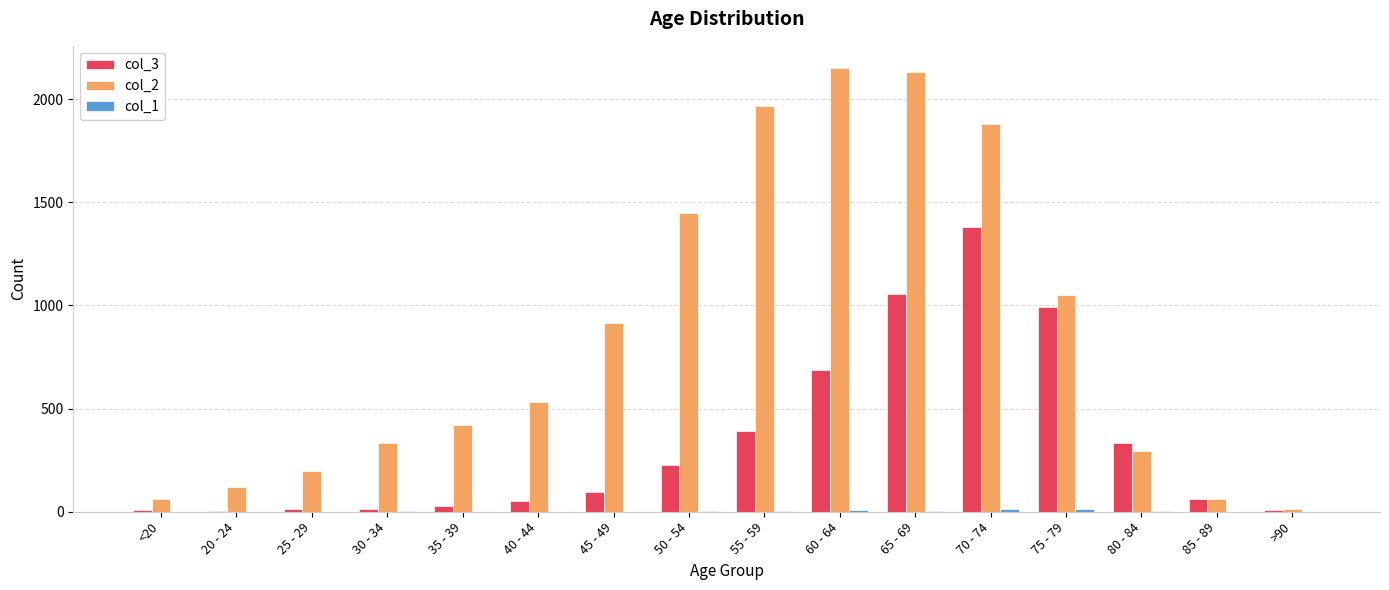

The value of col_2 at 85 - 89 is 62. True or false?

True